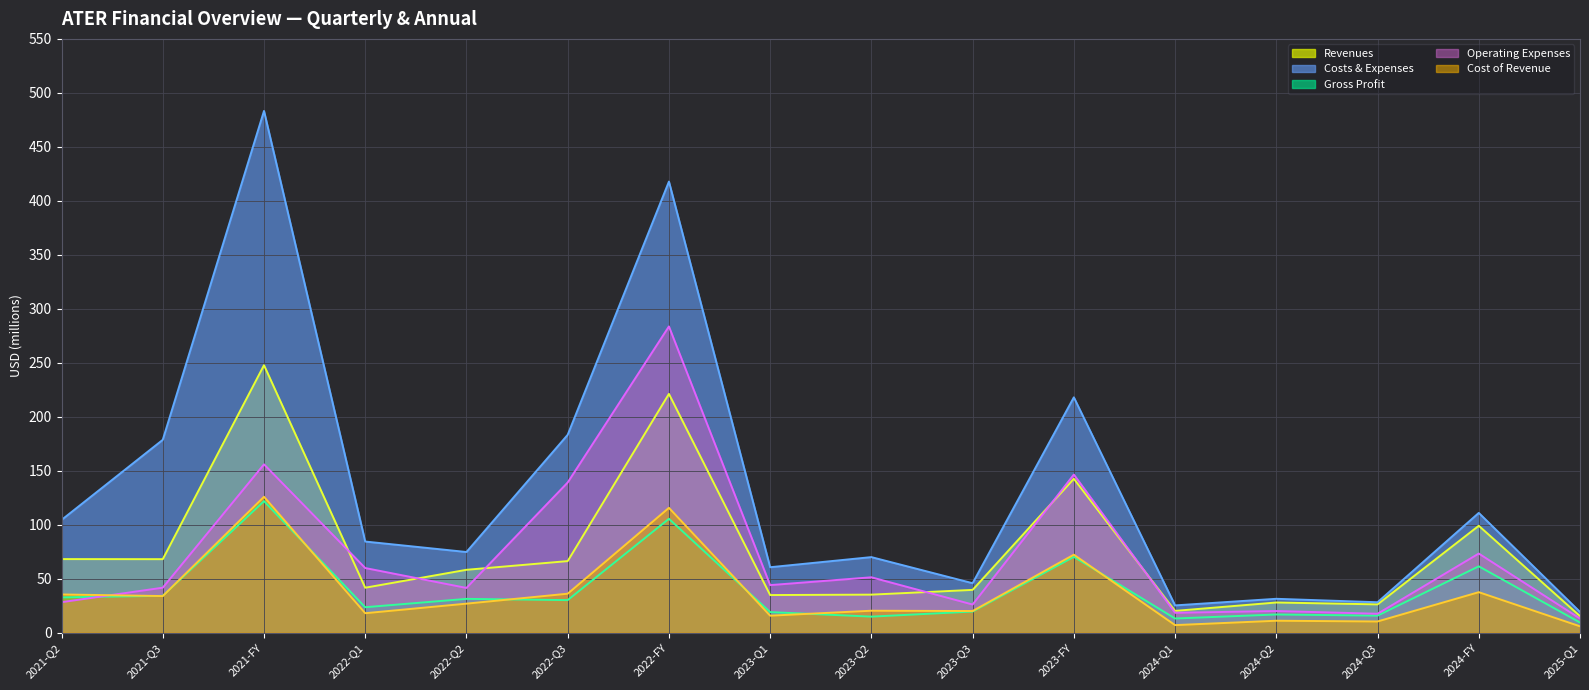

Which series has the widest spread of values?

Costs & Expenses